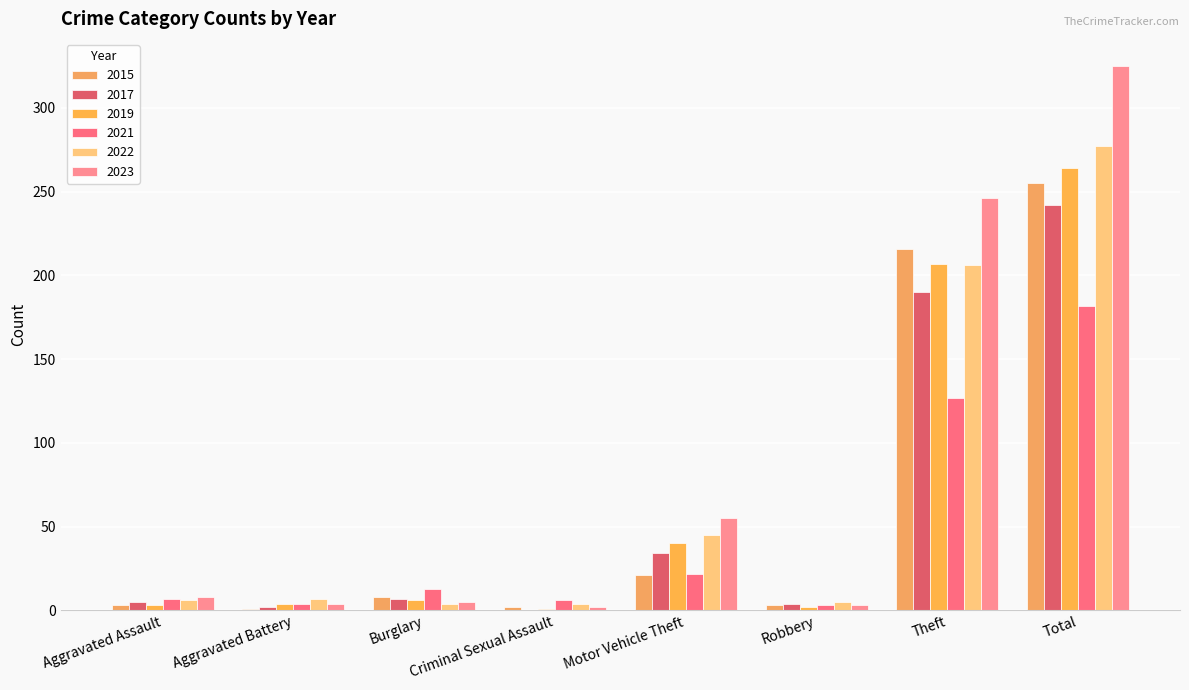

Are the bars horizontal?

No